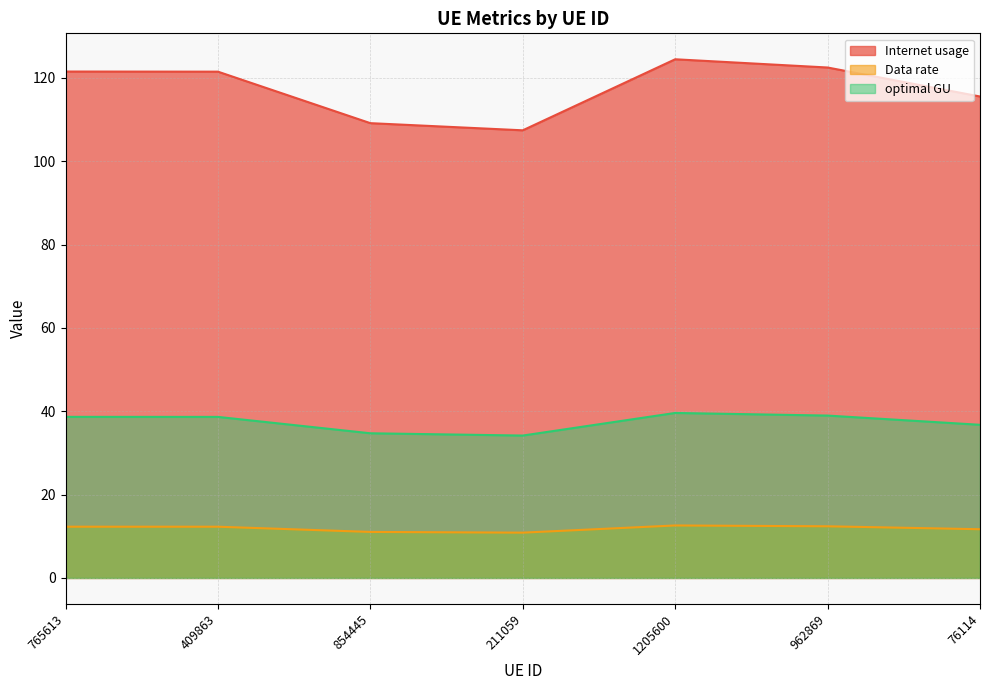

Which category has the lowest value across all series?

211059